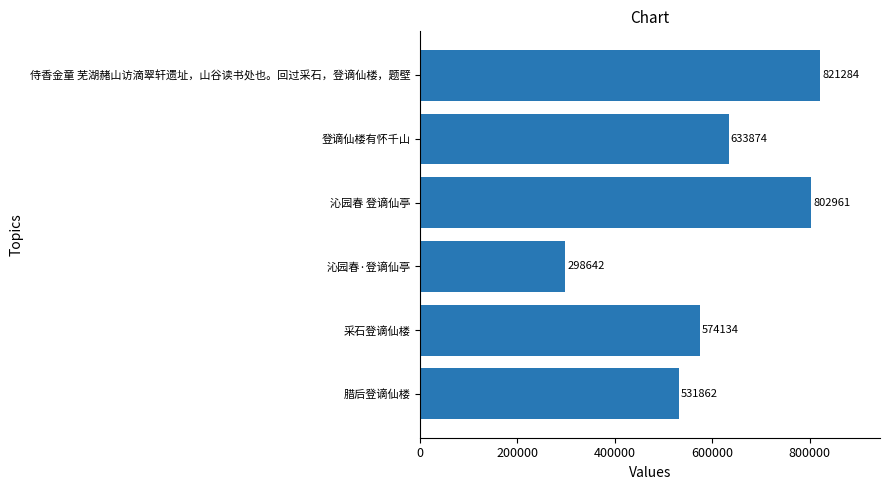

At which label is the value closest to 559963?

采石登谪仙楼